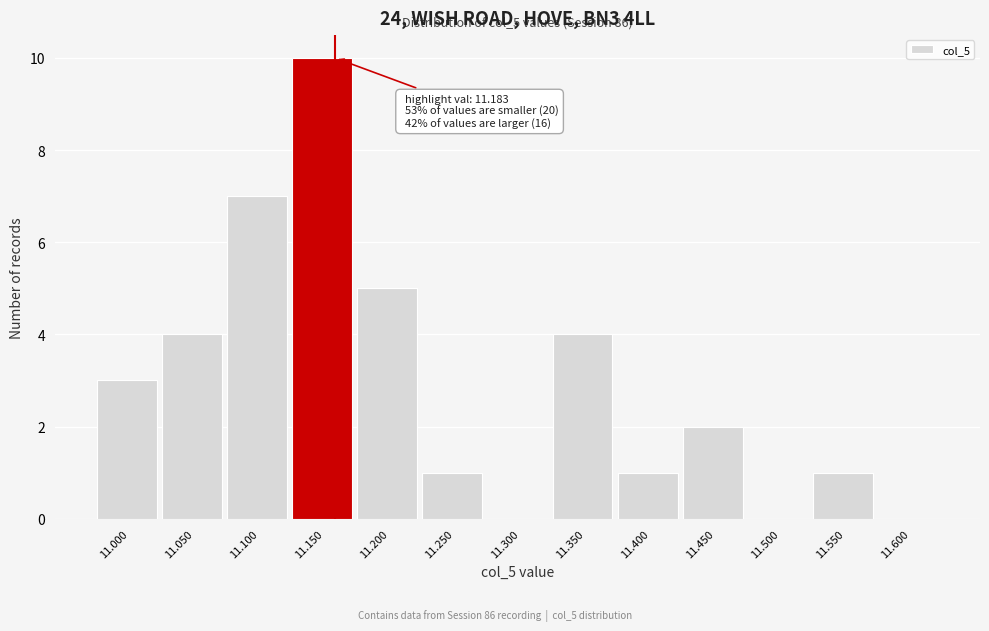

Reading right to left, transcribe all the data shown in this chart.

11.600=0	11.550=1	11.500=0	11.450=2	11.400=1	11.350=4	11.300=0	11.250=1	11.200=5	11.150=10	11.100=7	11.050=4	11.000=3